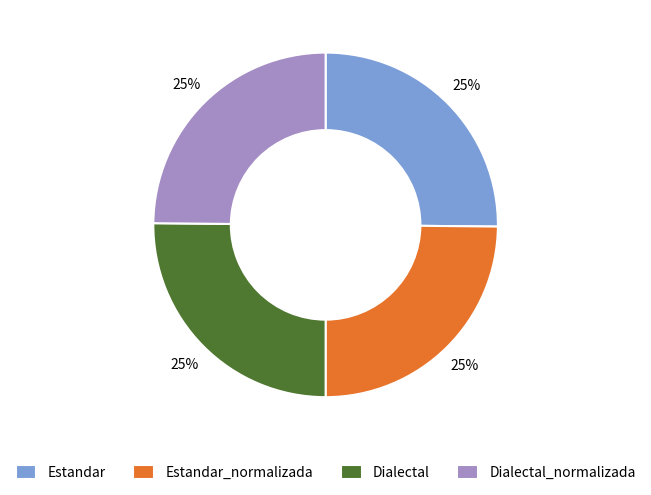

To the nearest percent, what is the average slice percentage?

25%